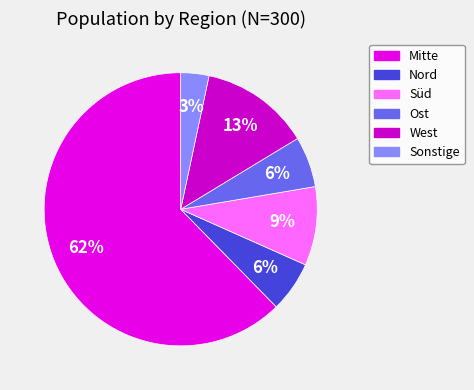

Count the number of slices in the pie.

6